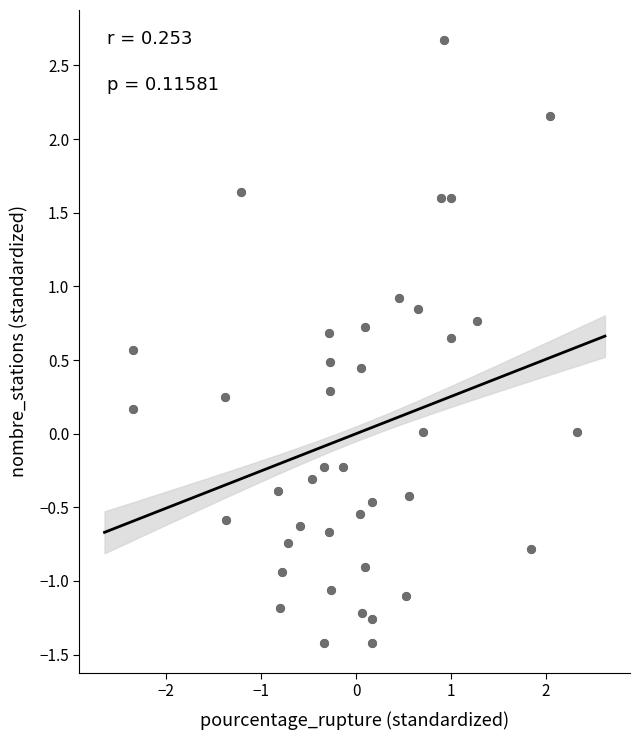

What is the range of Y values (max minus min)?

4.1